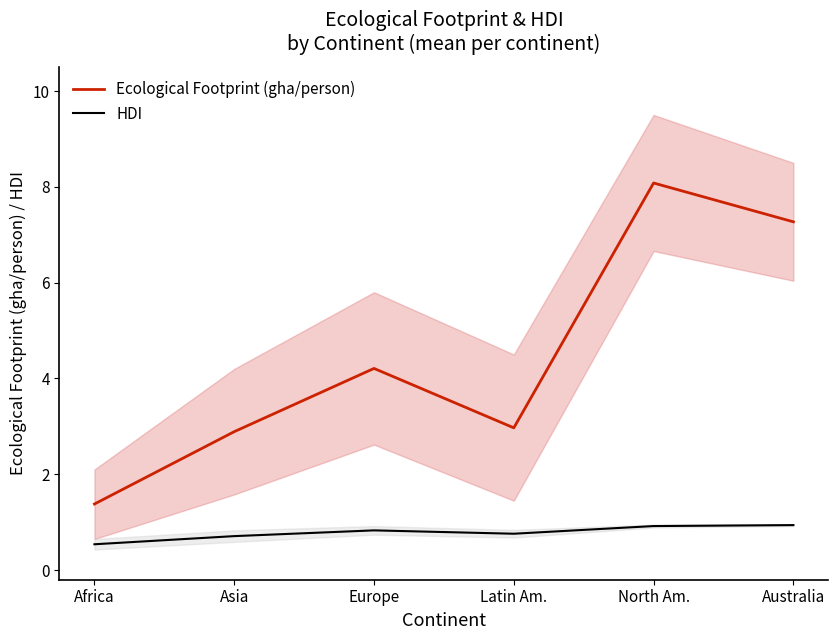

True or false: HDI has a value of 0.8 at Europe.

True